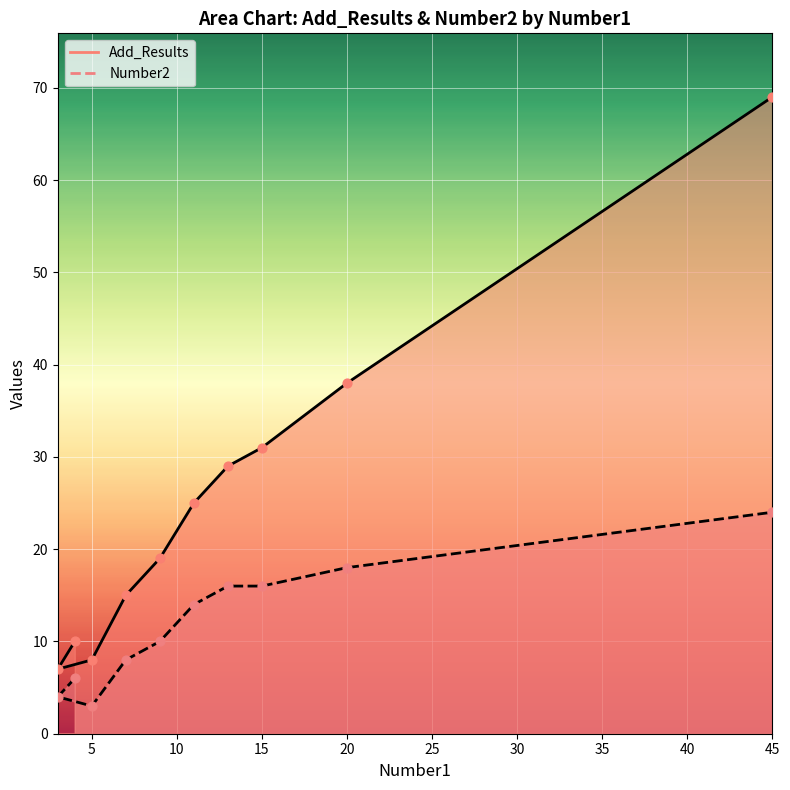

Is the value of Number2 at 11 greater than the value of Add_Results at 20?

No